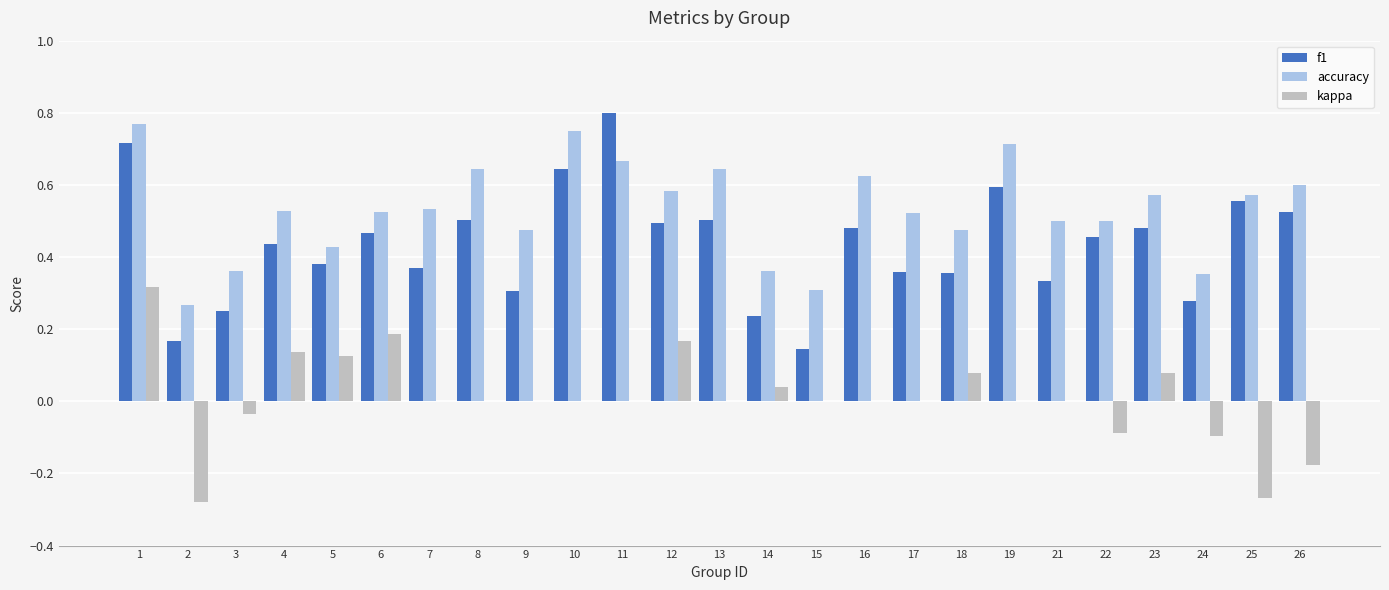

Which category has the highest value across all series?

11